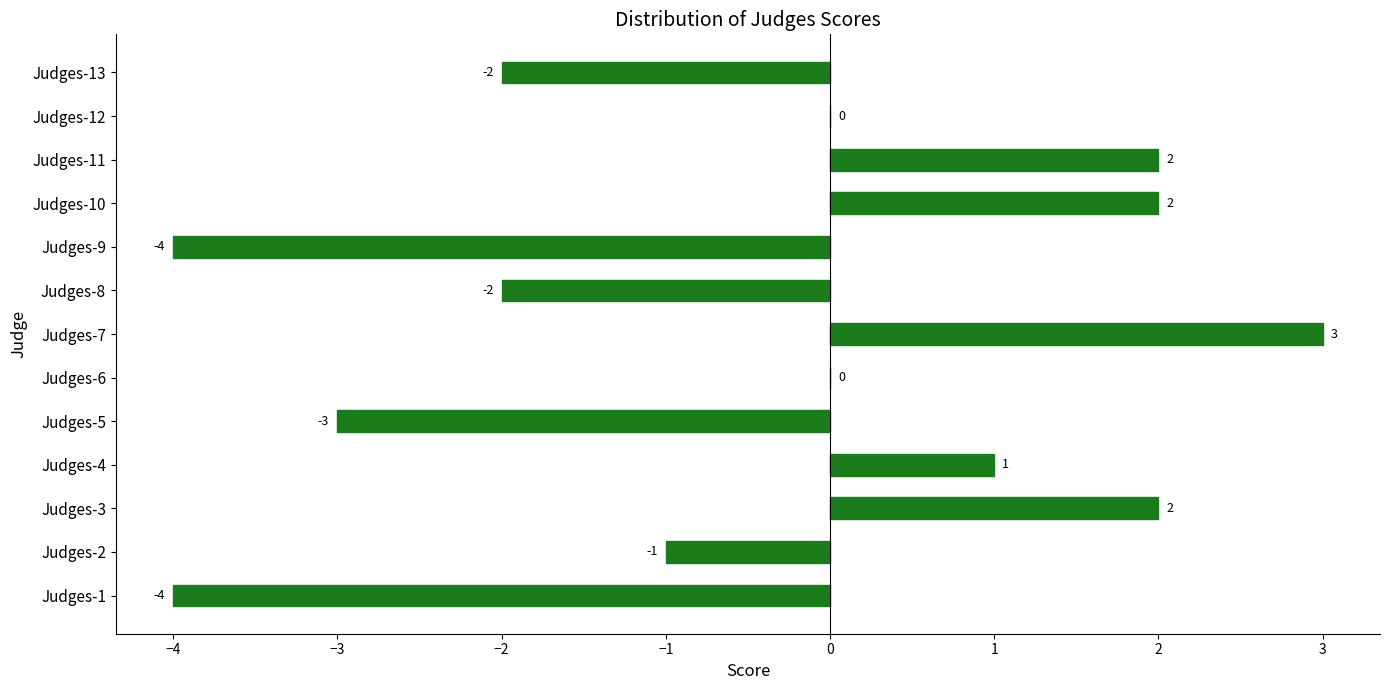

Count the number of categories in the chart.

13